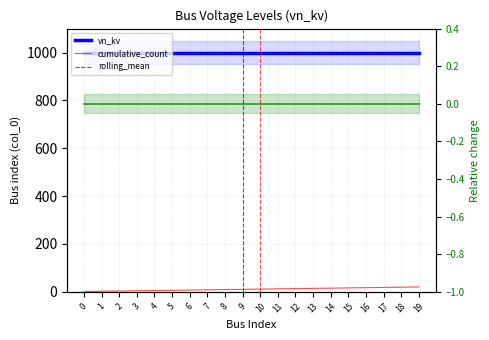

Read the vn_kv value at 15.

1000